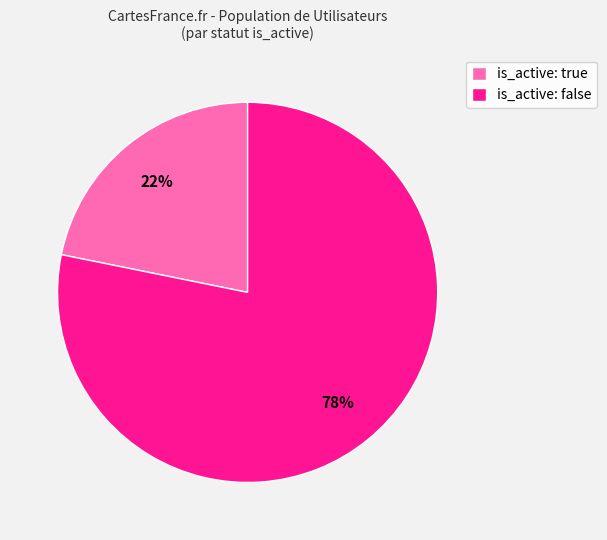

Rank the categories by value from highest to lowest.

is_active: false, is_active: true